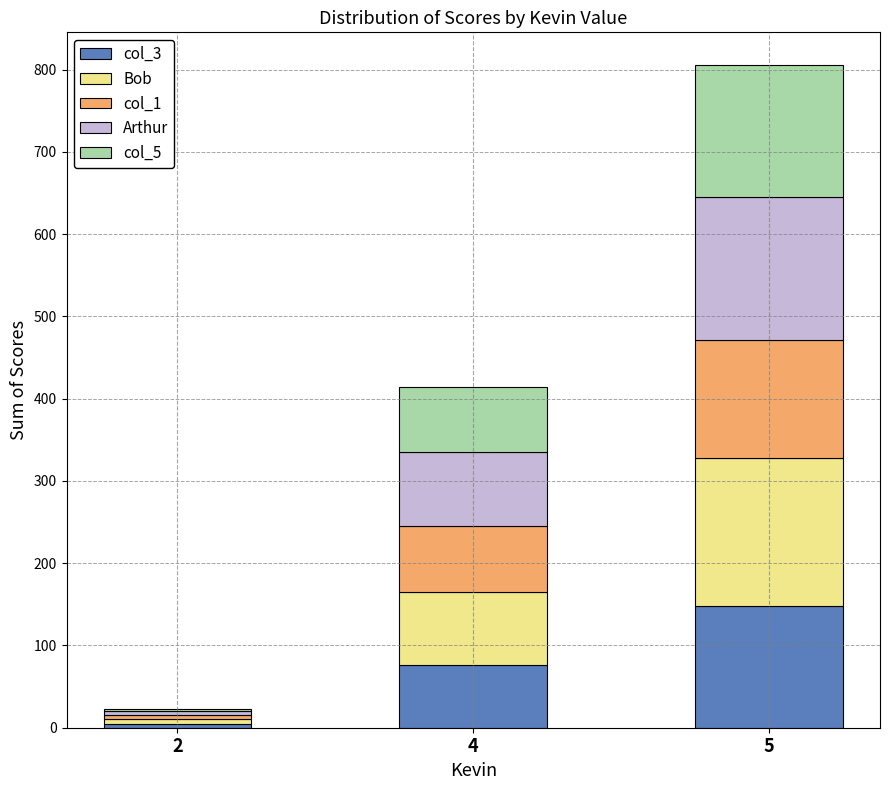

How many bars are there in total?

3